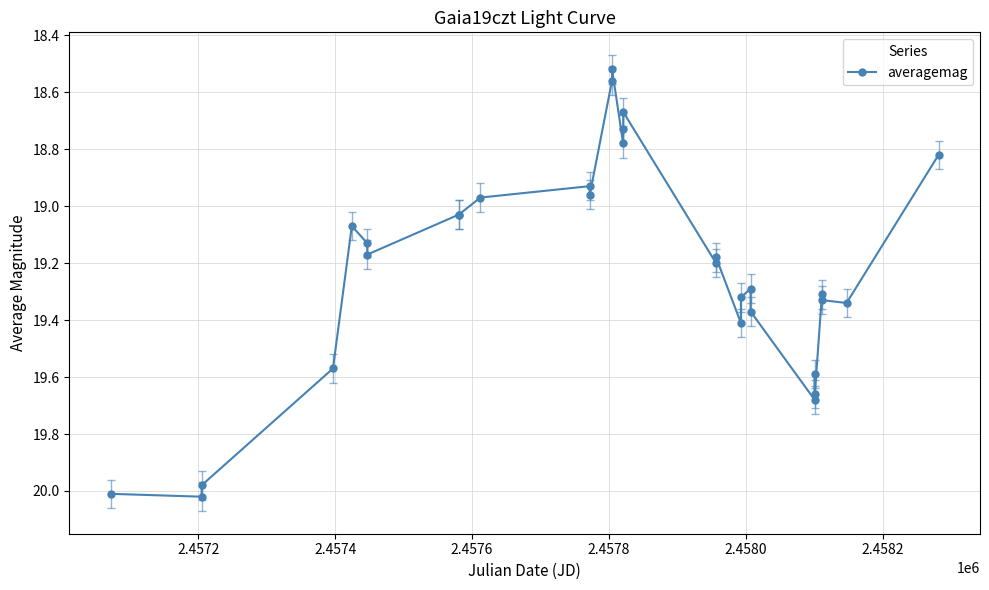

What is the sum of all values?

576.6